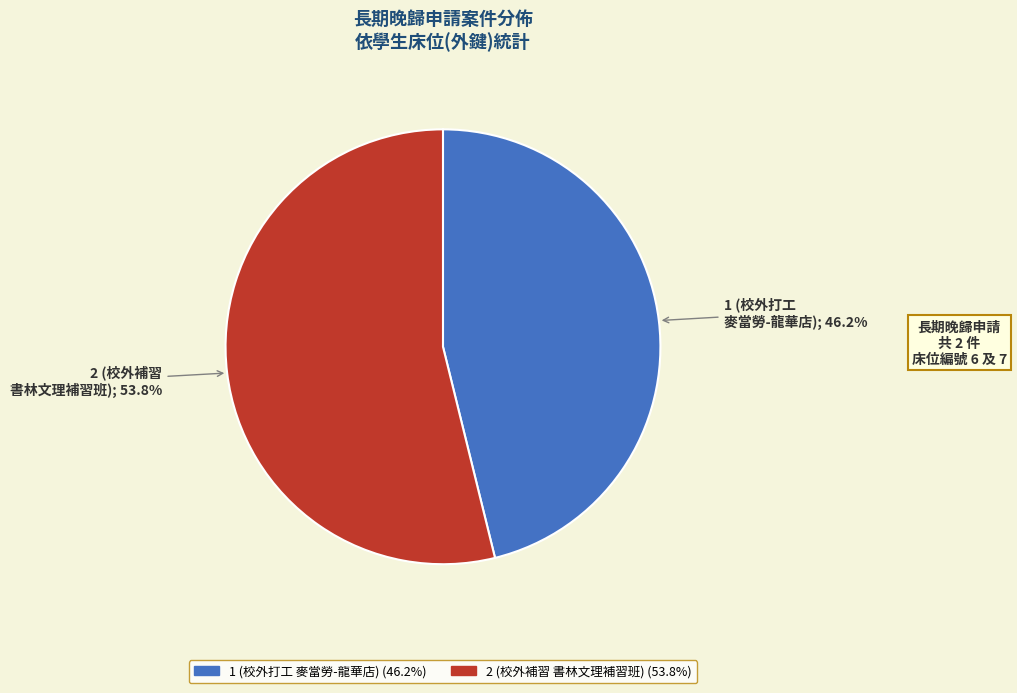

Does any single category account for the majority?

Yes